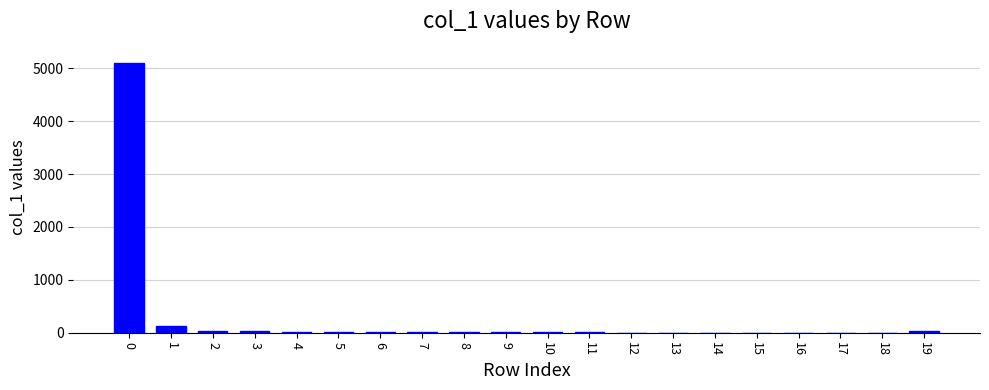

What is the maximum value shown in the chart?

5092